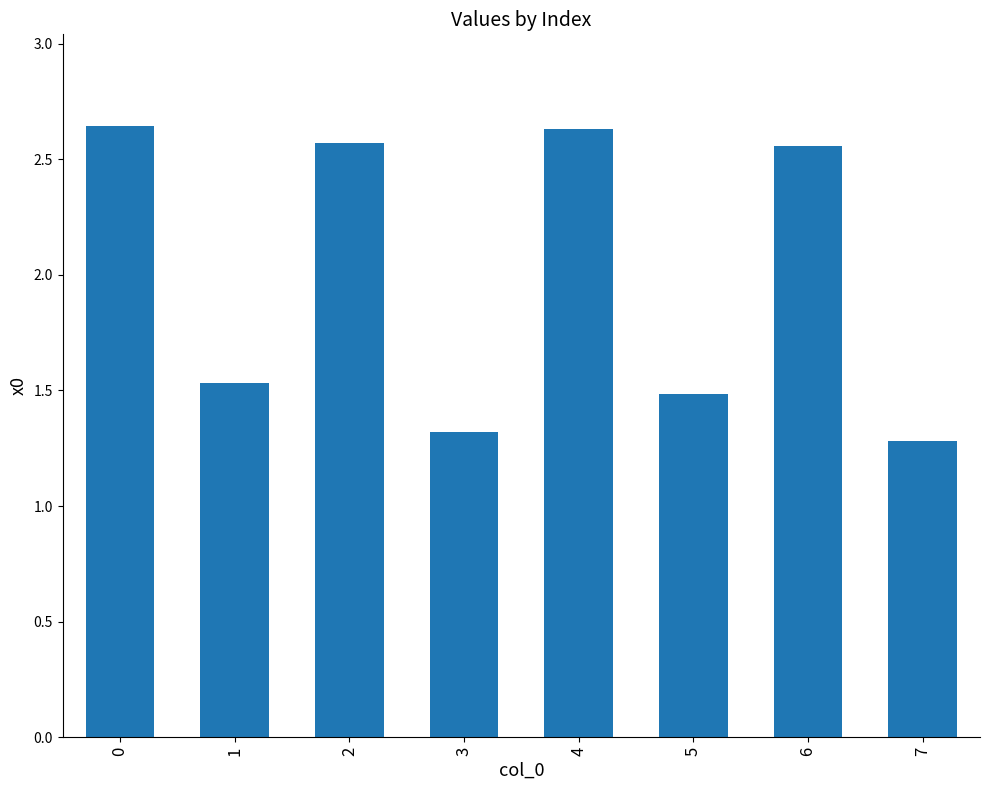

What is the change in value from 1 to 3?

-0.2